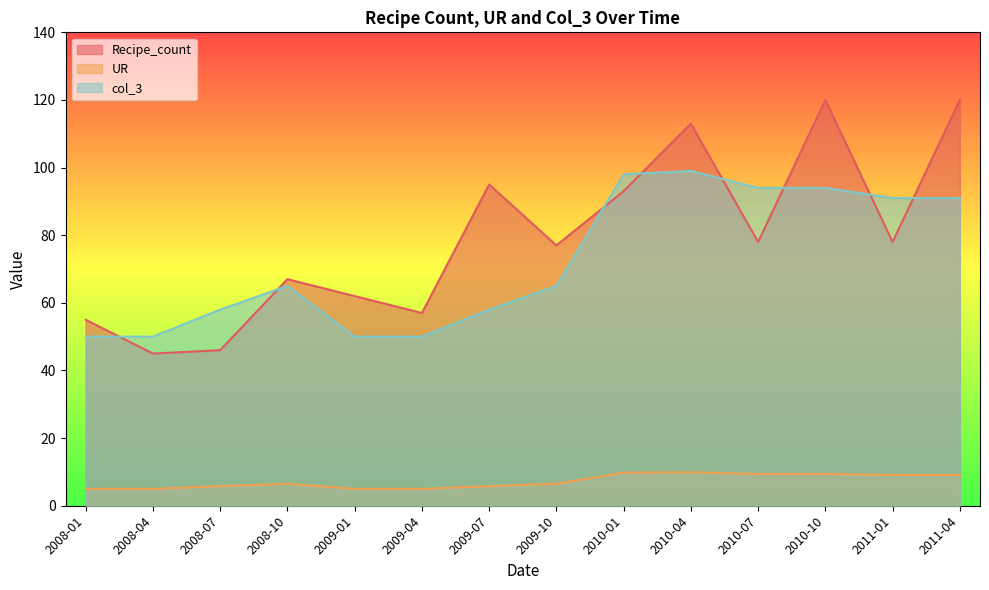

What is the label of the 9th point from the right?

2009-04